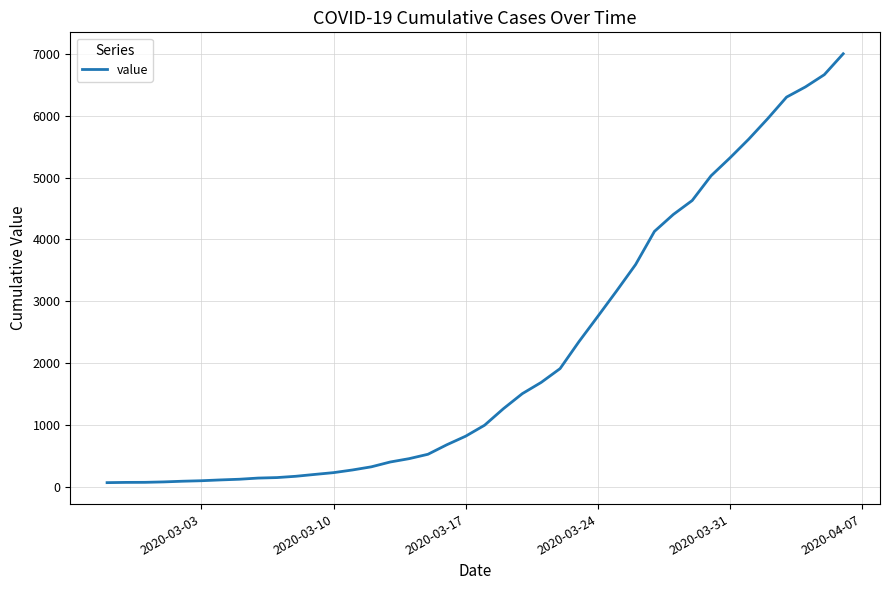

What is the maximum value shown in the chart?

7003